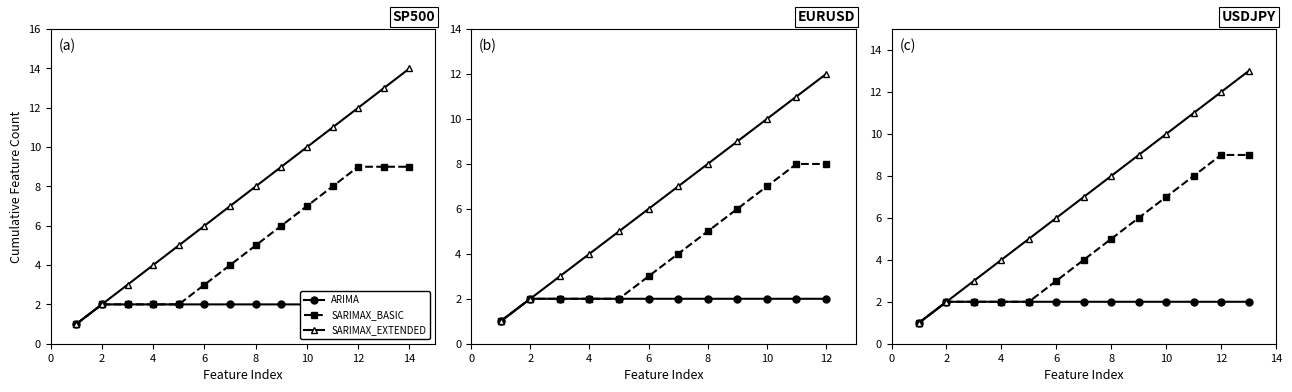

True or false: SARIMAX_EXTENDED and SARIMAX_BASIC intersect in this chart.

False